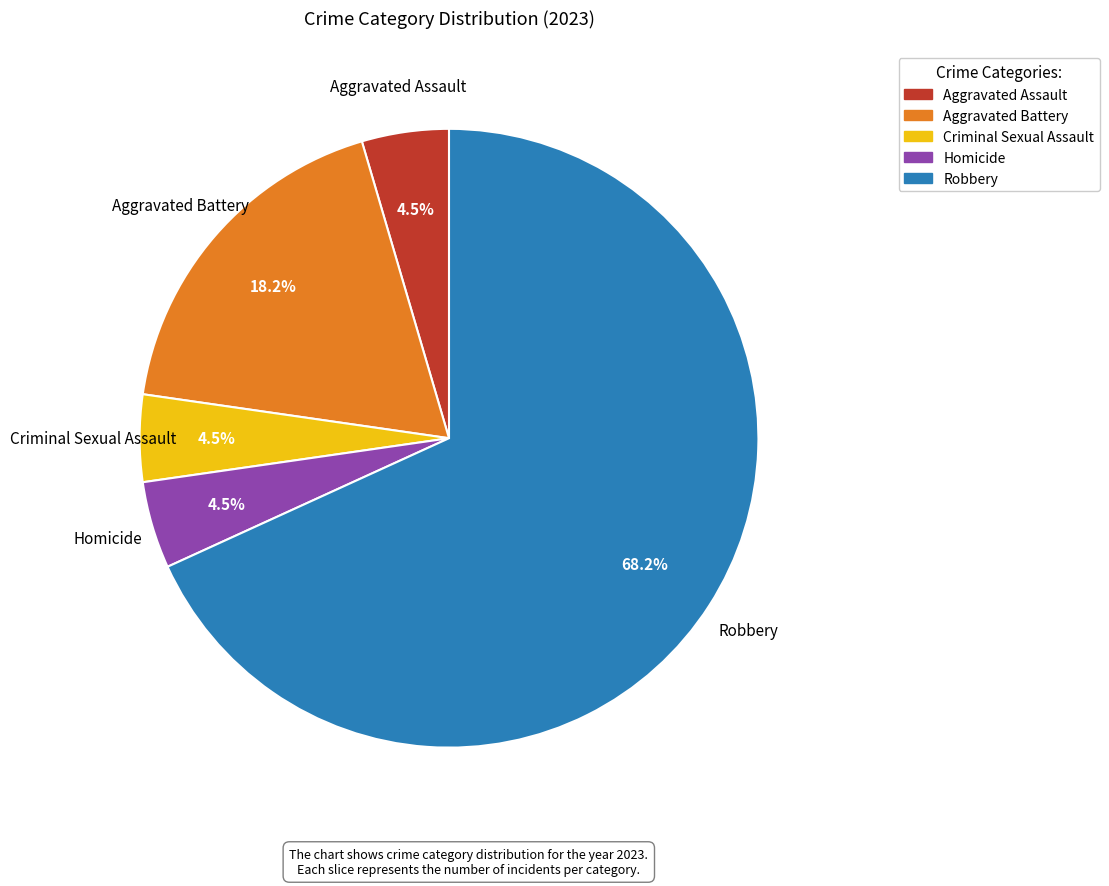

What is the total percentage of Aggravated Battery and Criminal Sexual Assault?

22.7%